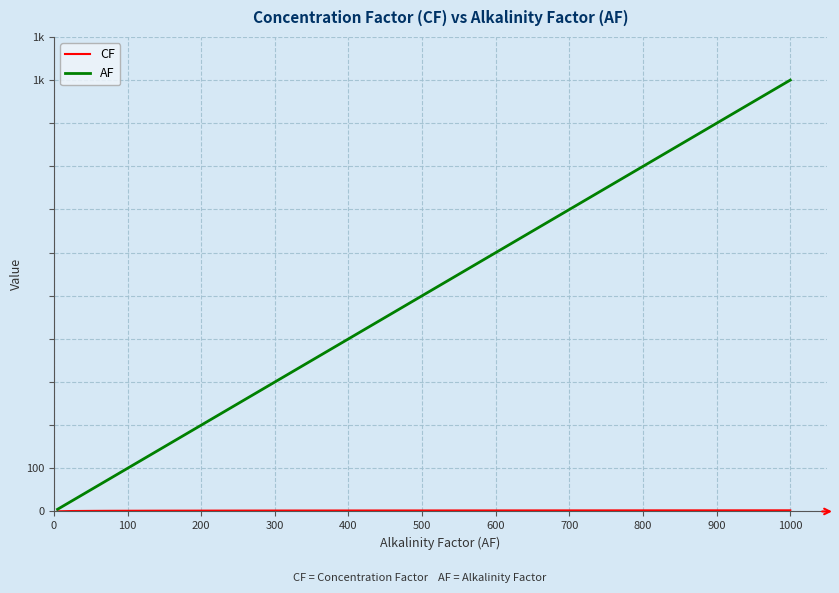

Reading left to right, list all the values displayed in this chart.

CF: 0.3	0.4	0.5	0.6	0.7	0.8	0.9	1.0	1.1	1.2	1.3	1.4	1.5	1.6	1.7	1.8	1.9	2.0	2.1	2.2	2.3	2.4	2.5	2.6
AF: 5.0	7.9	10.7	13.6	16.4	19.3	22.1	25.0	33.3	41.7	50.0	62.5	75.0	100.0	125.0	150.0	200.0	250.0	300.0	400.0	533.3	666.7	800.0	1000.0